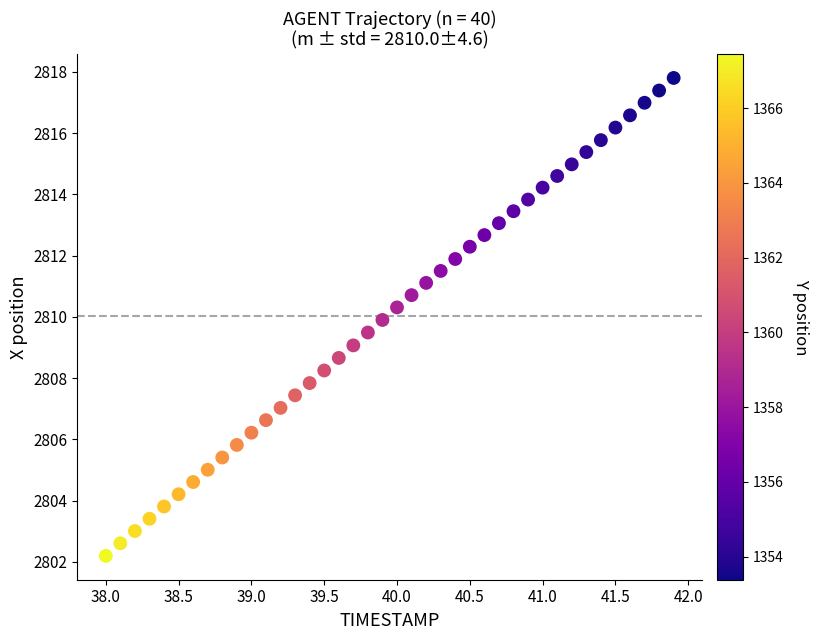

What is the range of Y values (max minus min)?

15.6